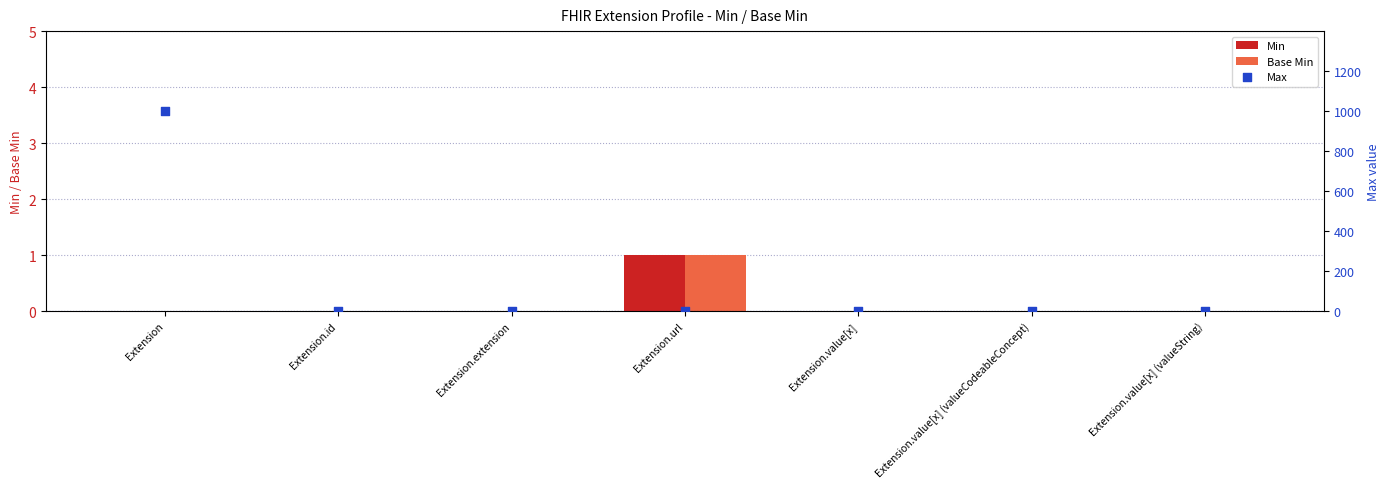

At how many categories does at least one series exceed 526?

1